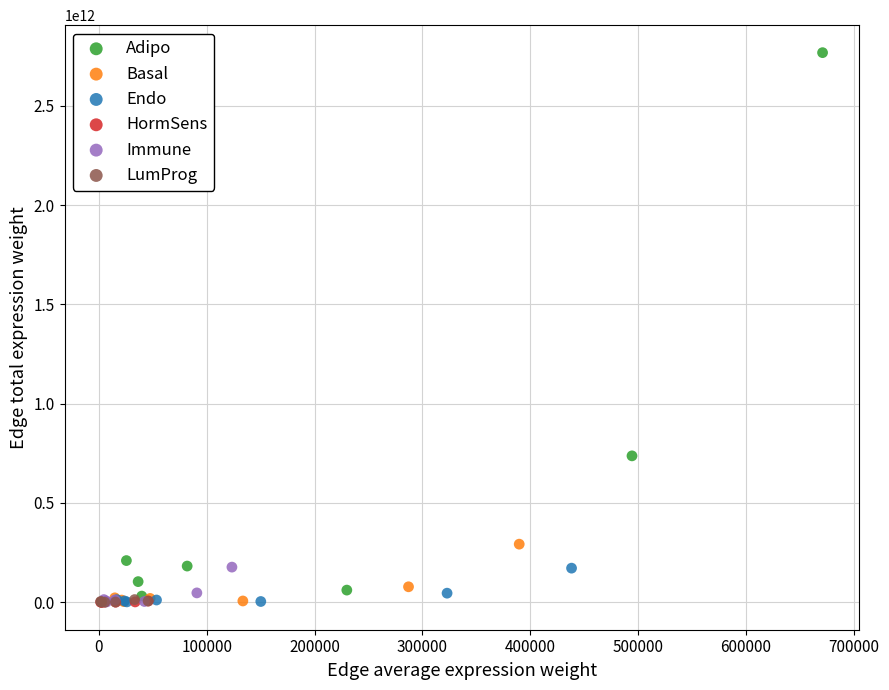

Which series contains the highest Y value?

Adipo